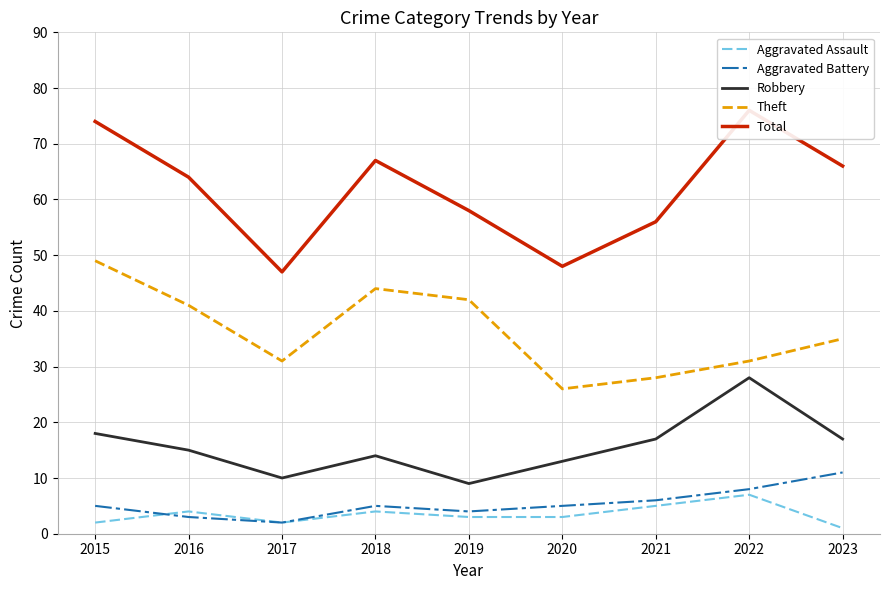

How many data points in Aggravated Assault are less than 3?

3